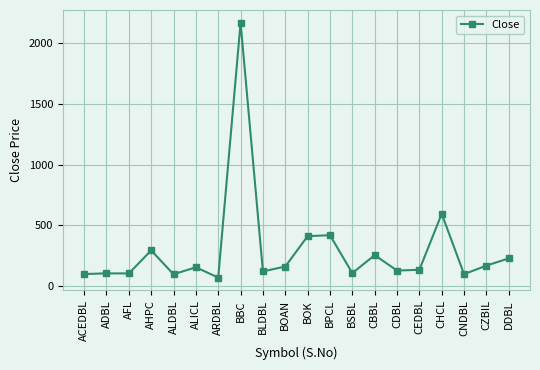

What is the difference between the values at CNDBL and ALDBL?

1